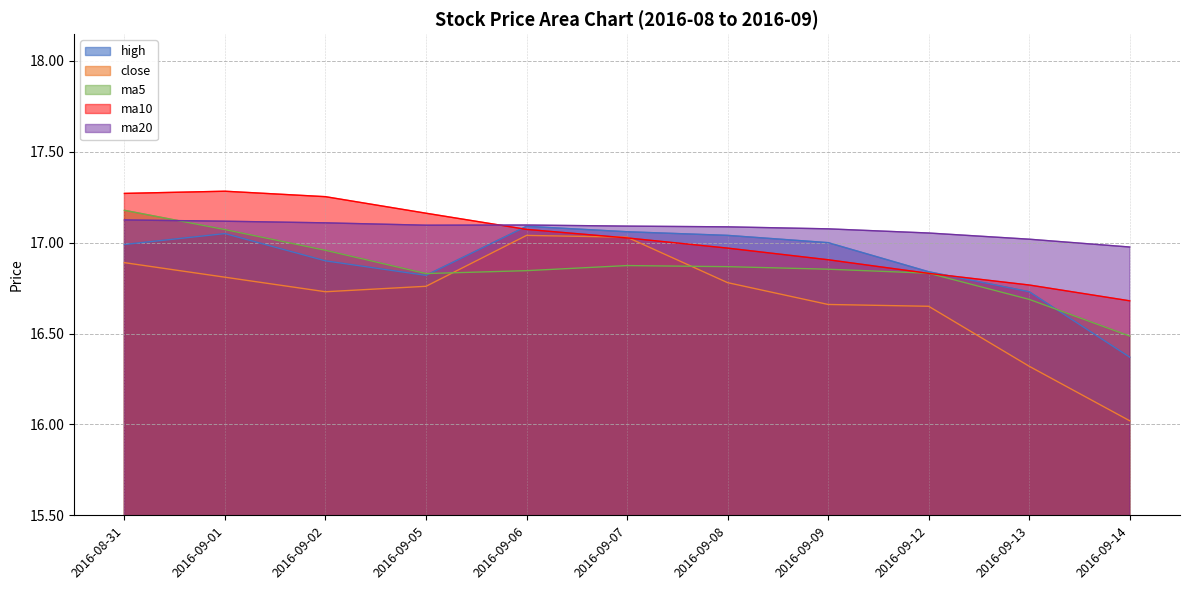

What is the label of the 11th point from the right?

2016-08-31